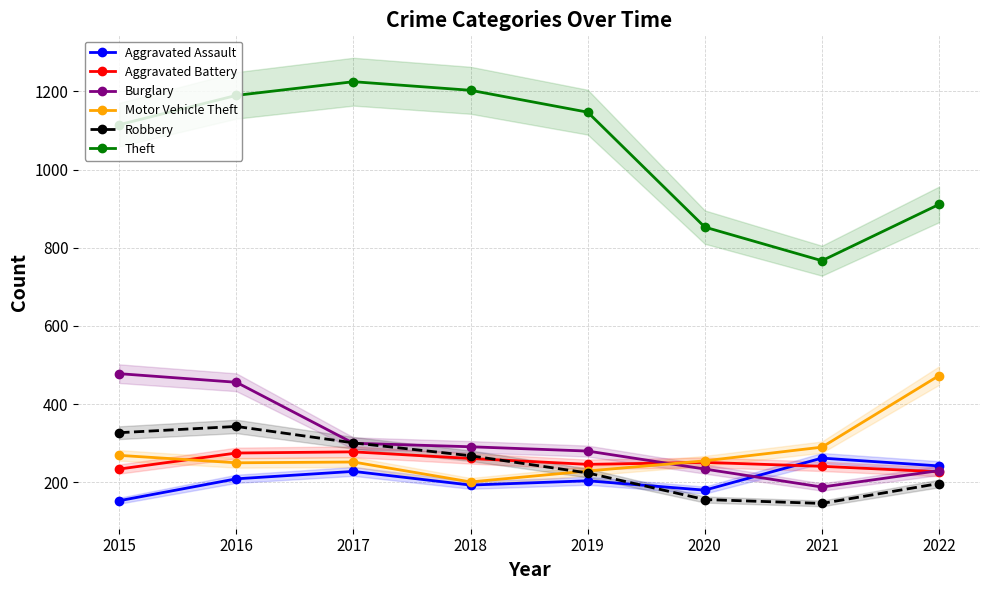

True or false: Theft and Aggravated Assault cross at least once.

False